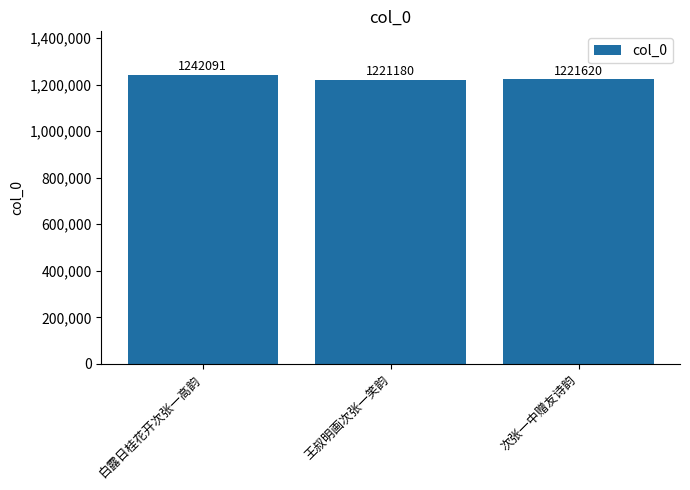

What is the greatest value displayed?

1242091